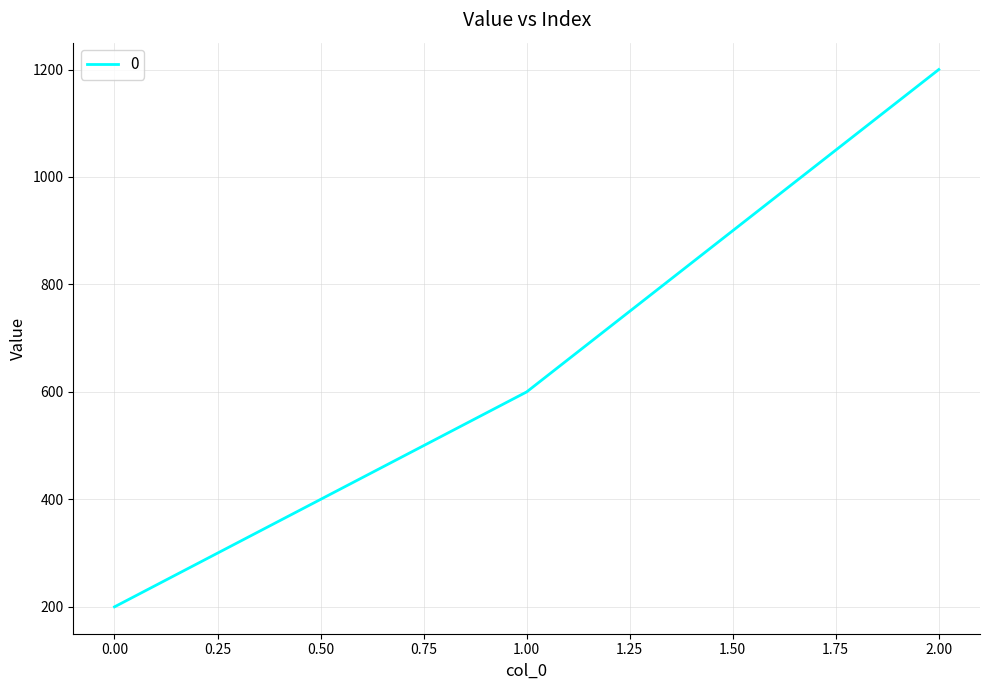

List the labels in order of value, largest first.

2.00, 1.00, 0.00